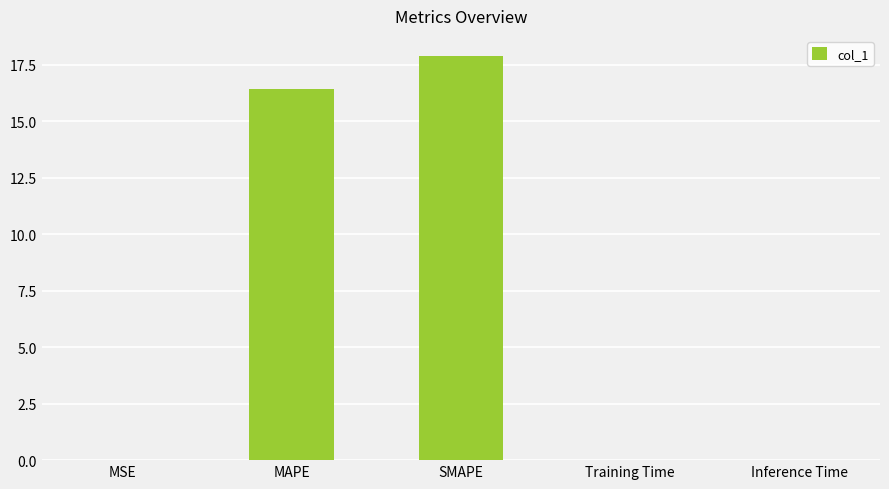

Are the bars horizontal?

No